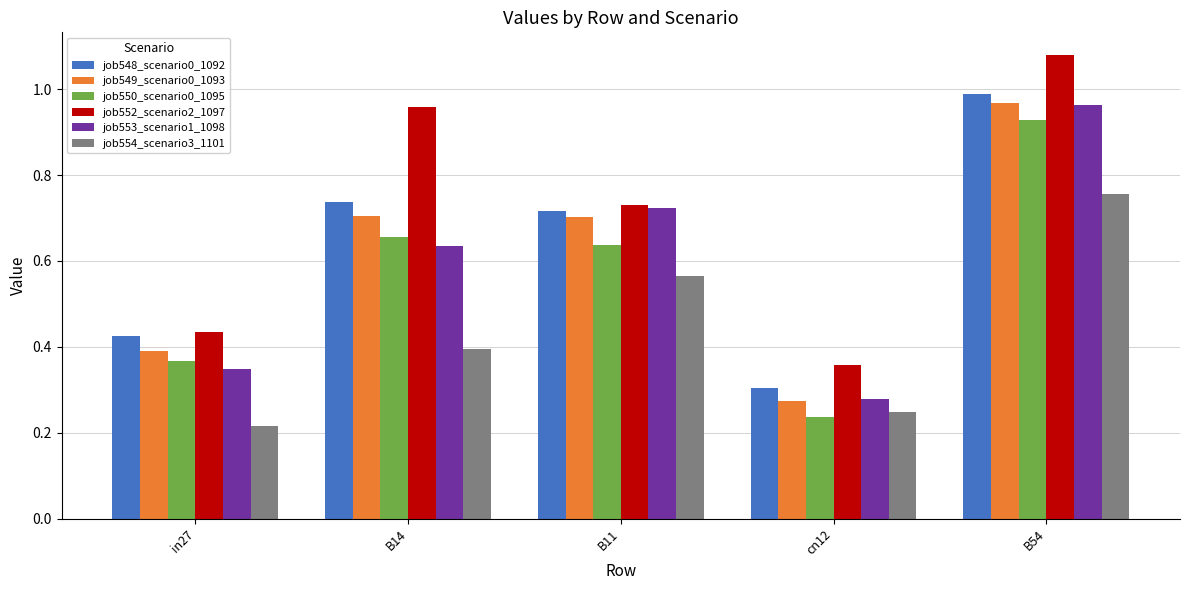

At how many categories does at least one series exceed 0?

5